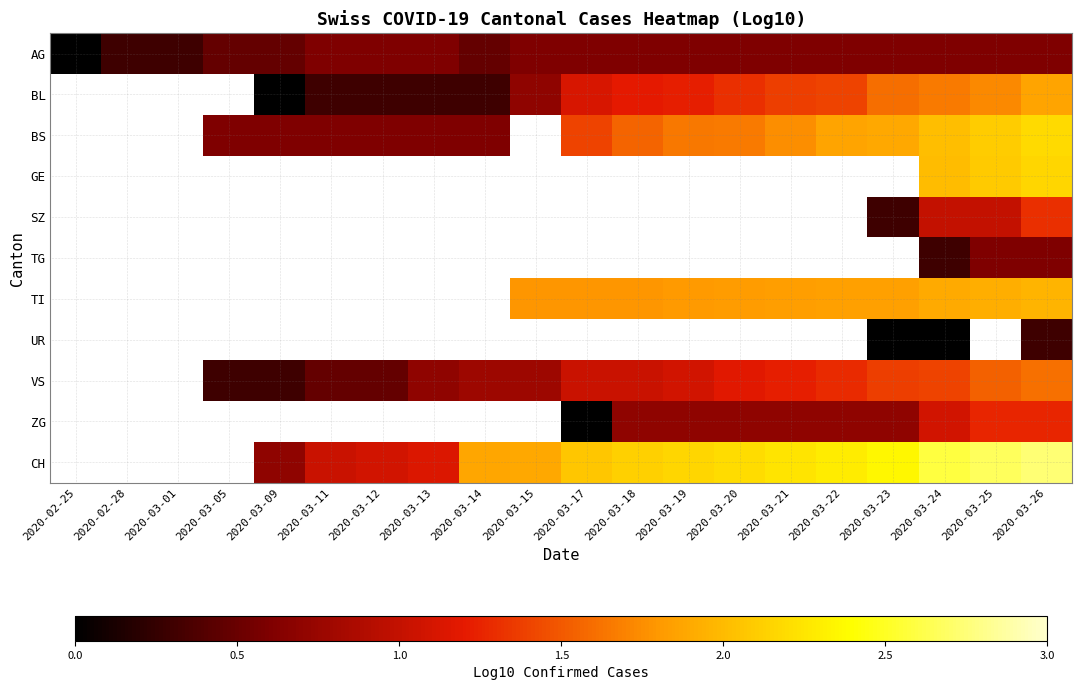

Between 2020-03-23 and 2020-03-01, which is larger?

2020-03-23